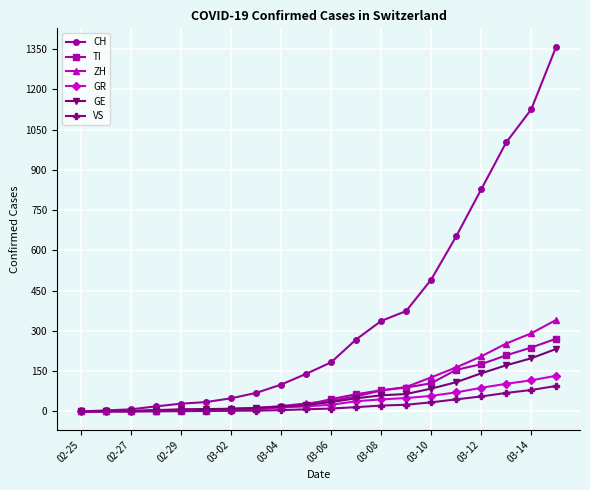

Which series has the largest range (max minus min)?

CH